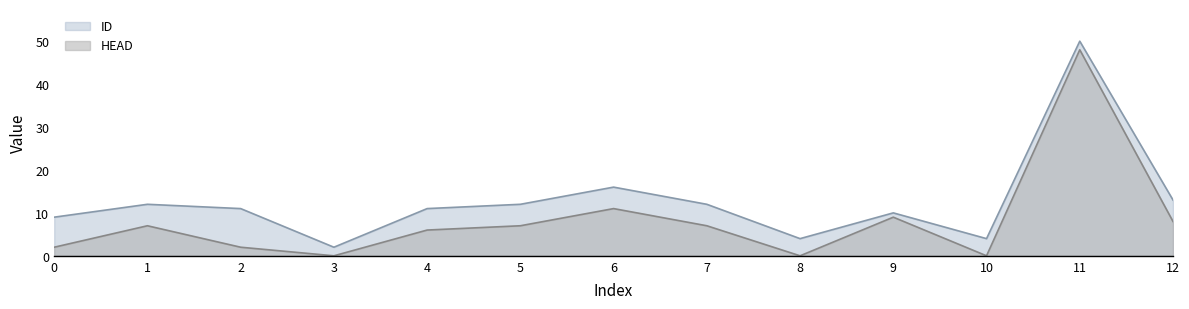

The HEAD series shows 9 at 4. True or false?

False